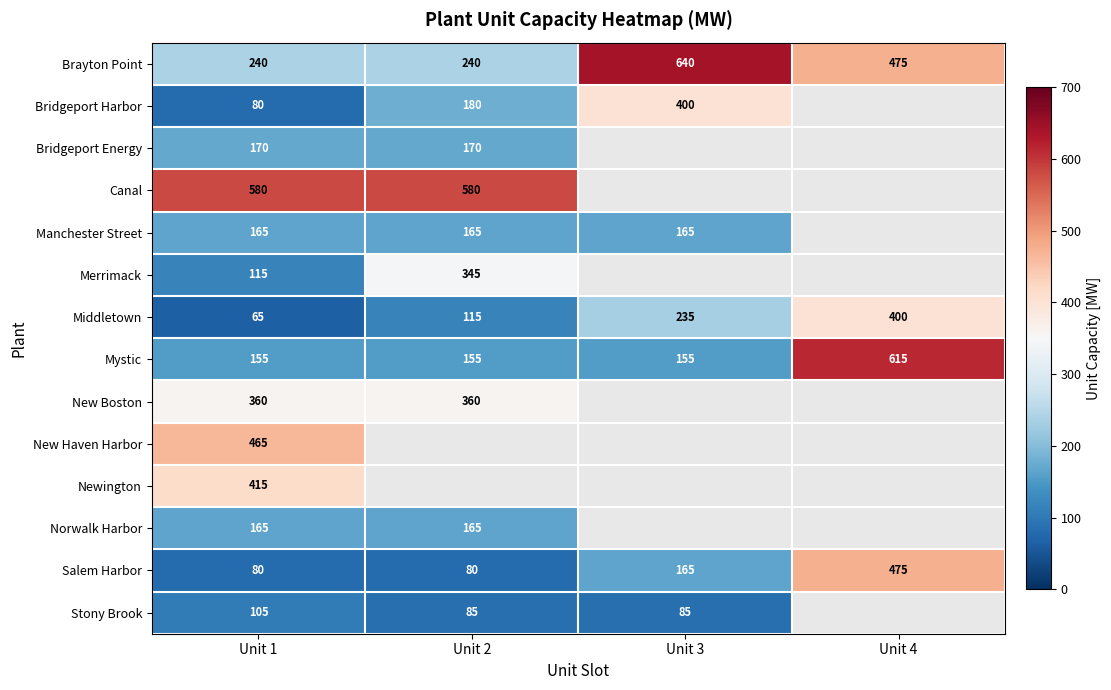

Is it true that New Boston equals 360 at Unit 2?

True